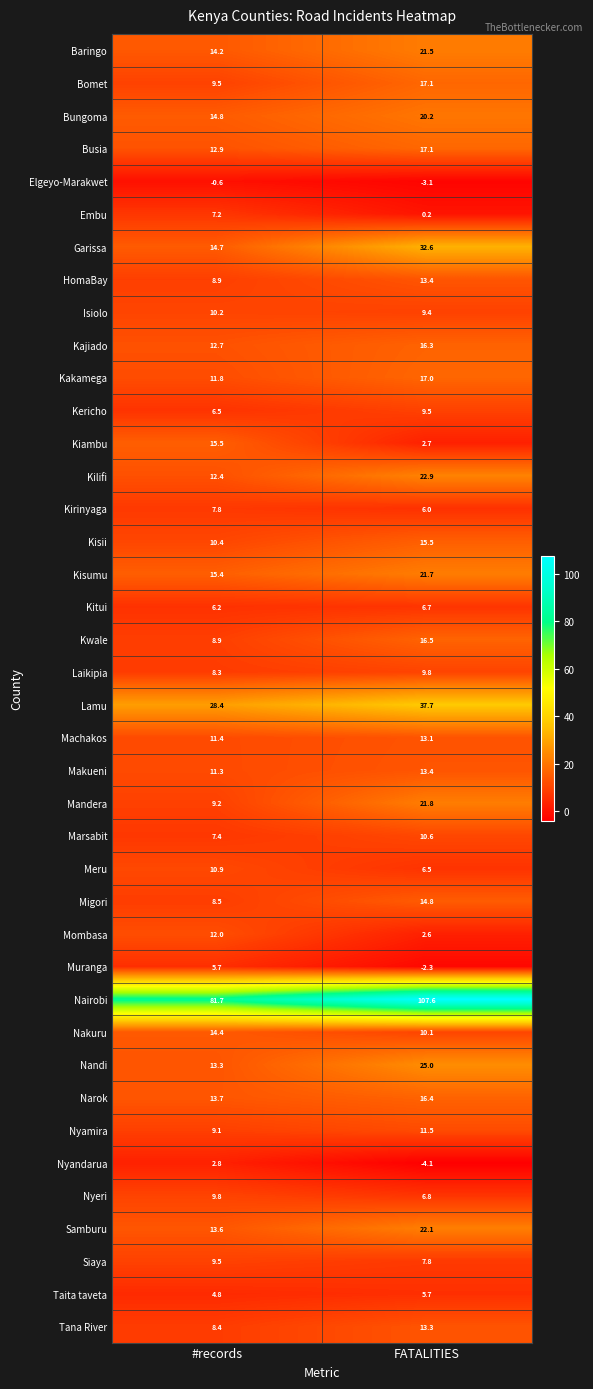

The Muranga series shows 5.7 at #records. True or false?

True